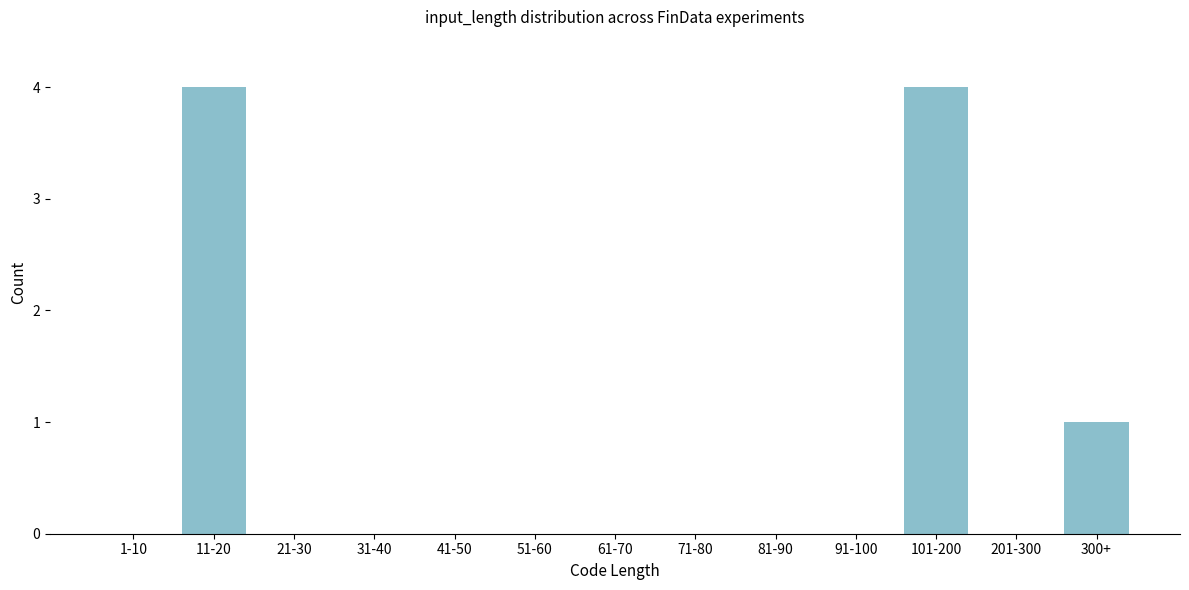

Reading left to right, extract all data points from this chart.

1-10=0	11-20=4	21-30=0	31-40=0	41-50=0	51-60=0	61-70=0	71-80=0	81-90=0	91-100=0	101-200=4	201-300=0	300+=1